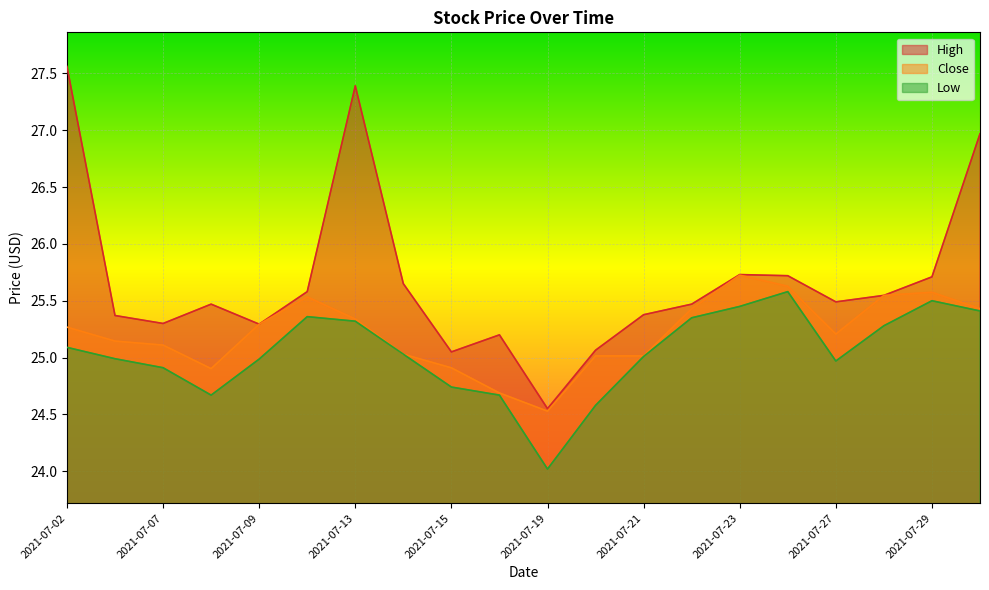

How many data points in High are above 25?

19